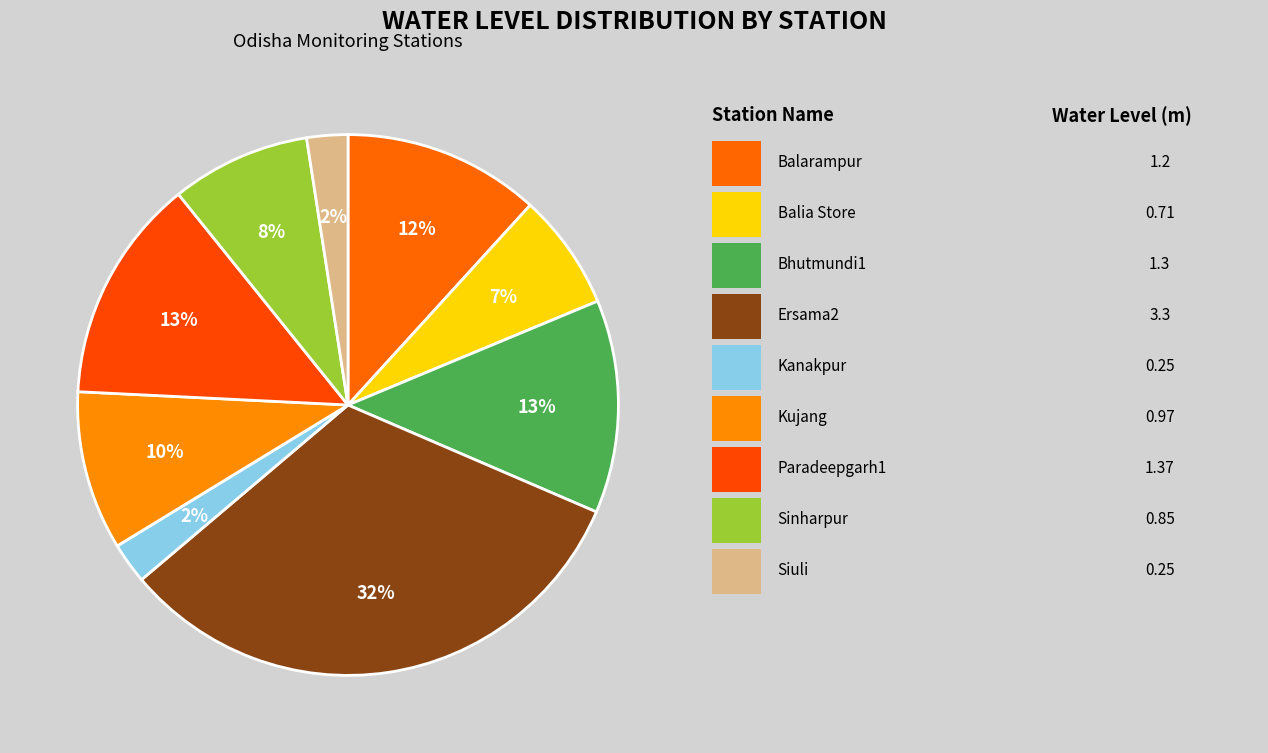

Count the number of slices in the pie.

9